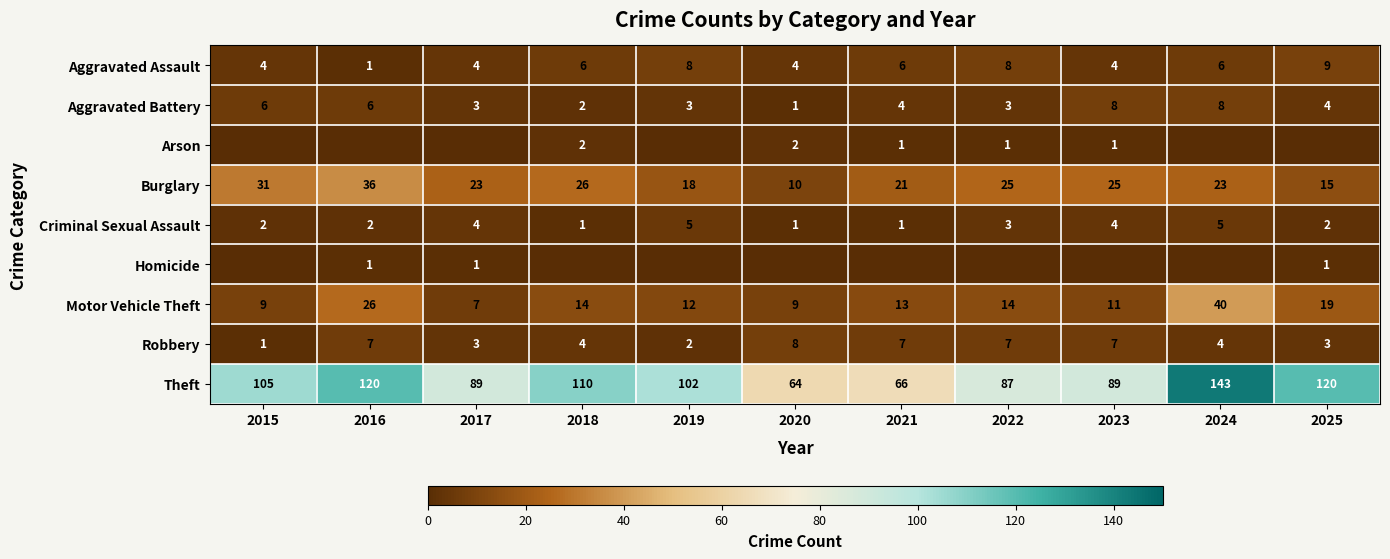

What is the total value across all series at 2019?

150